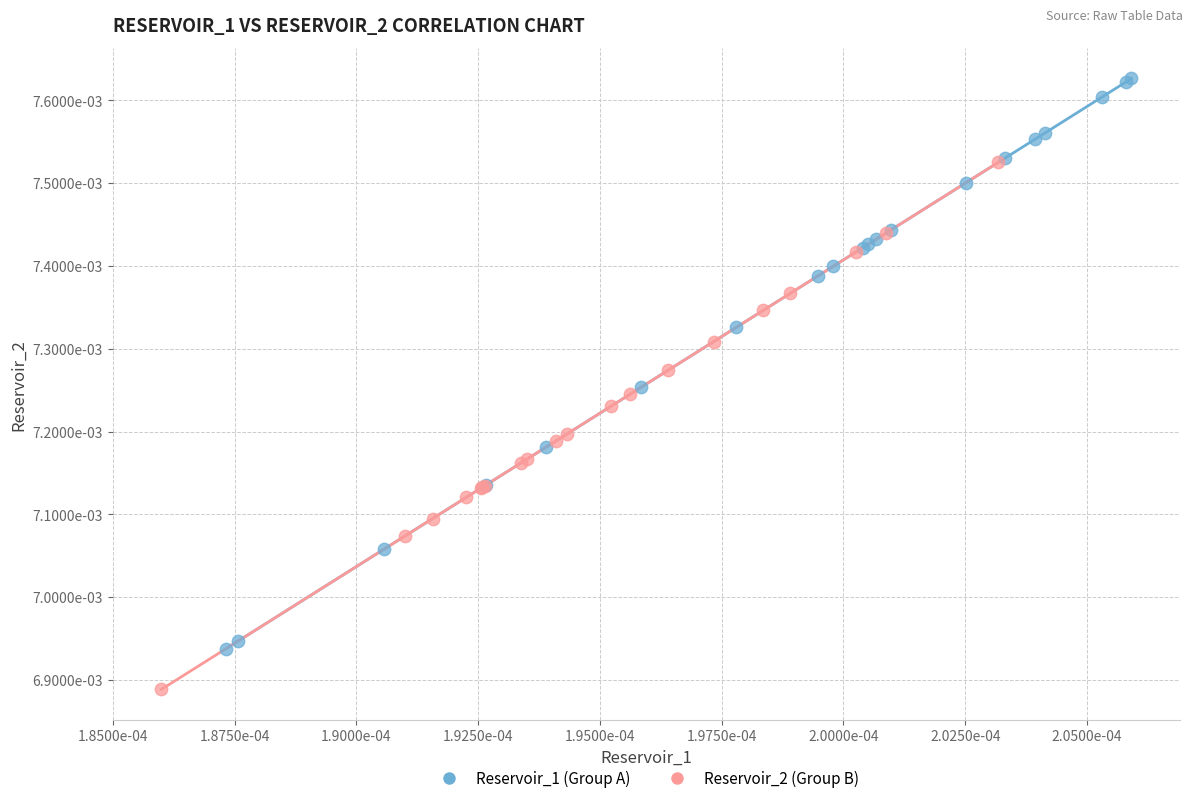

Which series contains the highest Y value?

Reservoir_1 (Group A)